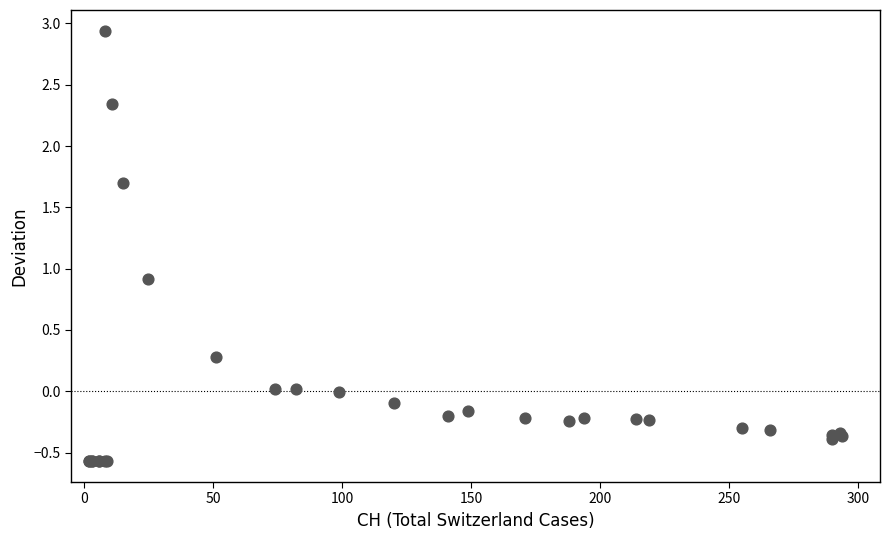

What Y value in the scatter plot is closest to 1?

0.9